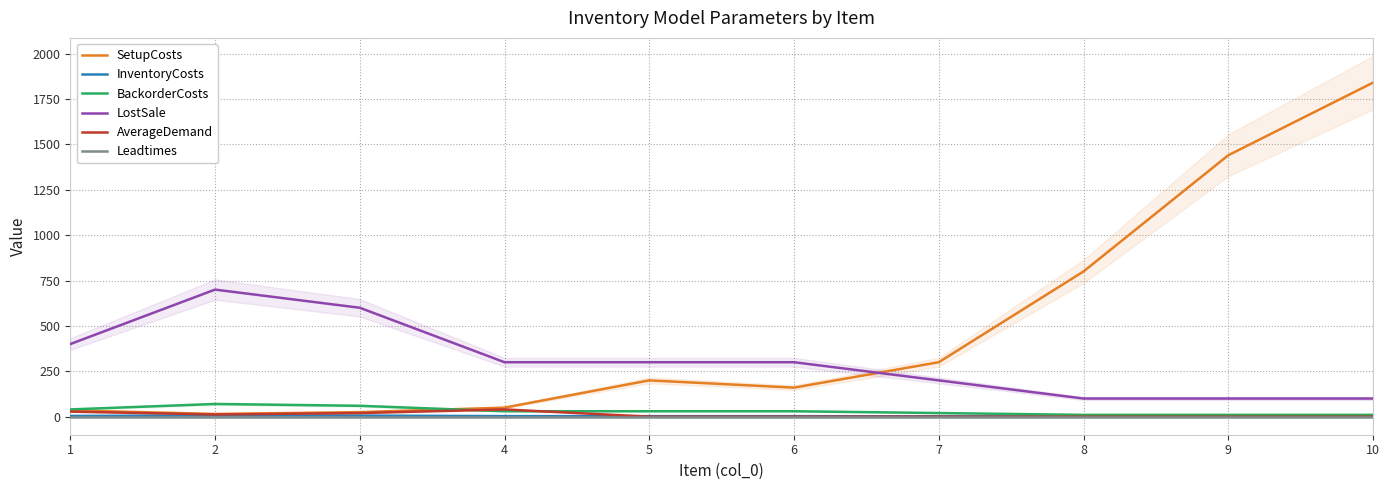

How many intersections are there between AverageDemand and InventoryCosts?

1